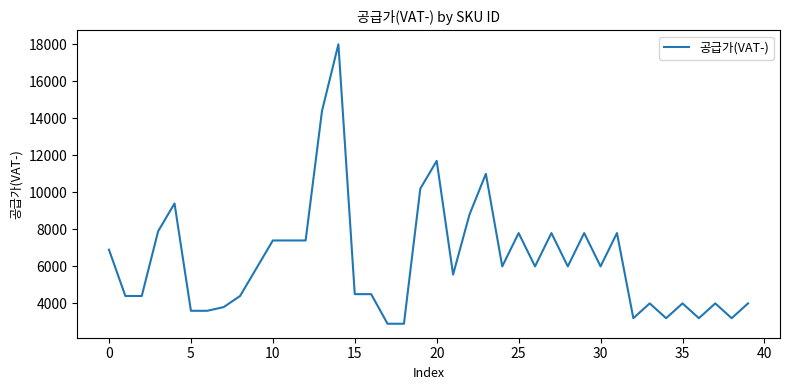

What is the maximum value shown in the chart?

18000